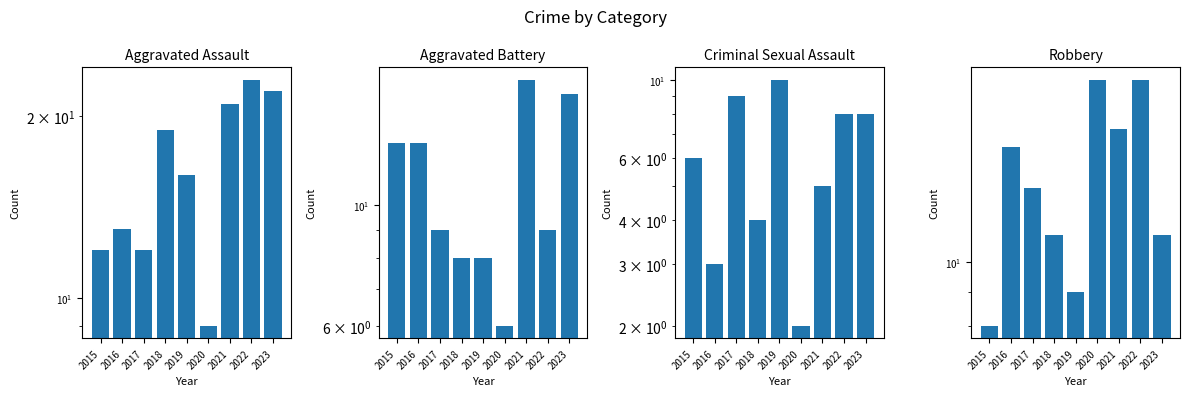

What is the total value across all series at 2017?

43